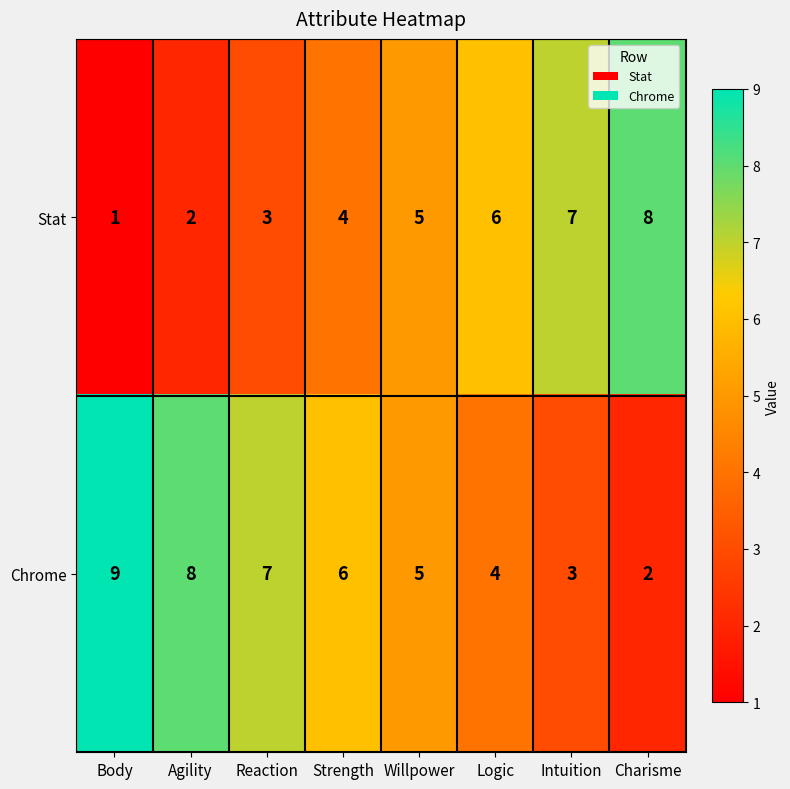

Which series has the largest total across all categories?

Chrome